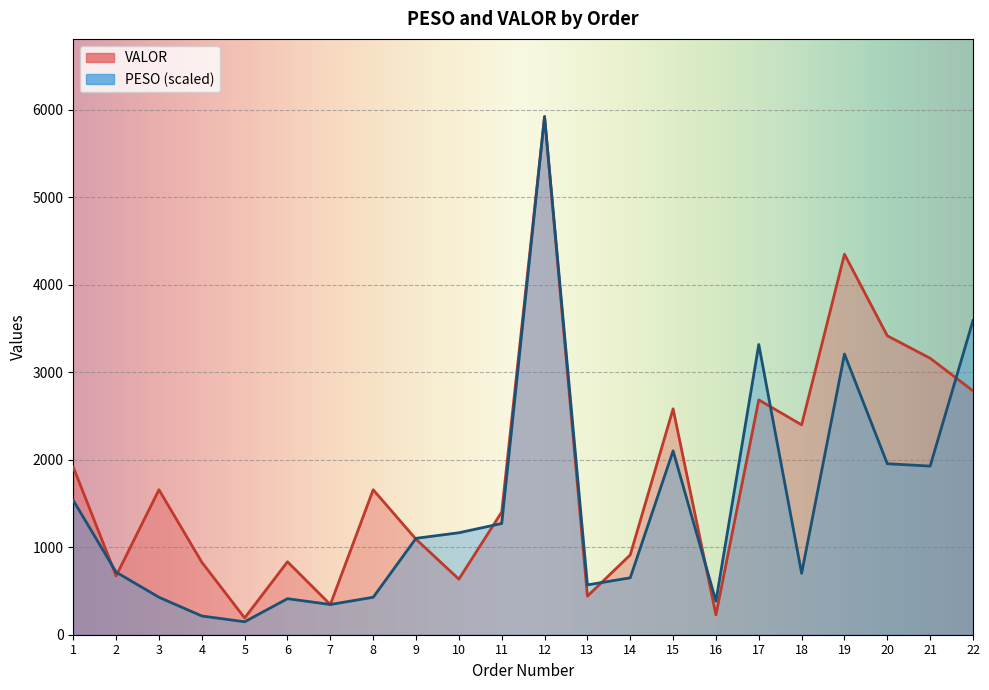

What is the difference between the VALOR values at 10 and 9?

456.2